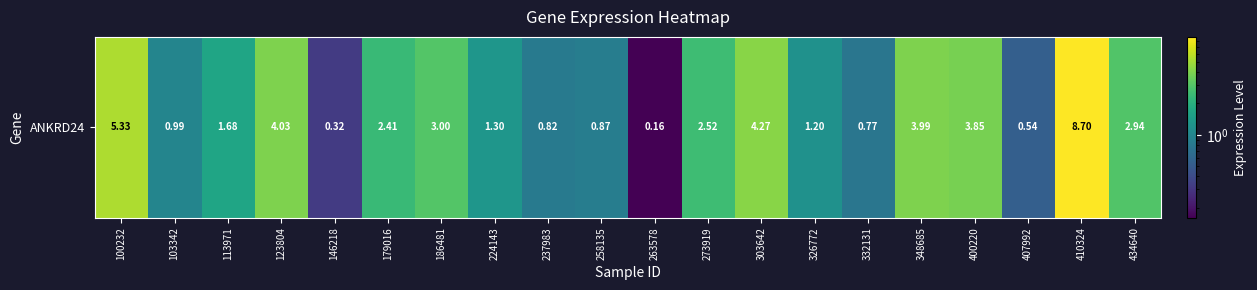

What is the change in value from 332131 to 407992?

-0.2